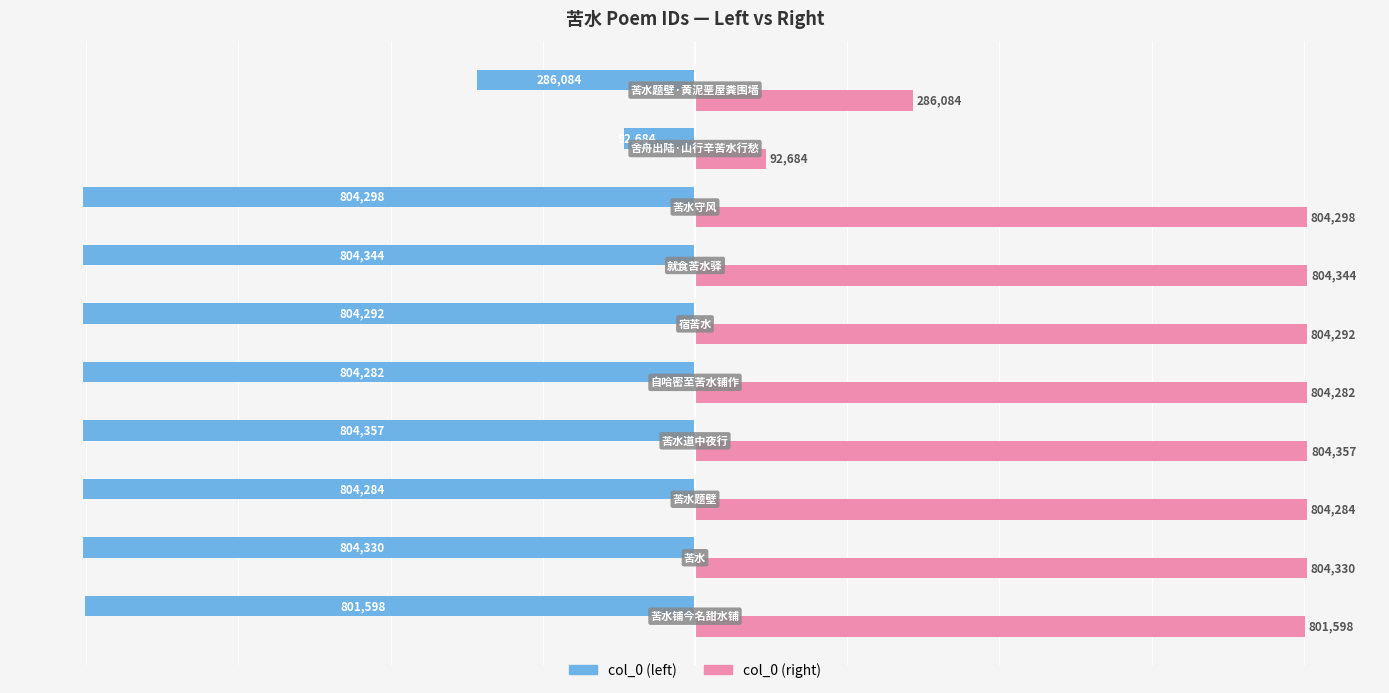

What is the maximum value for col_0 (right)?

804357